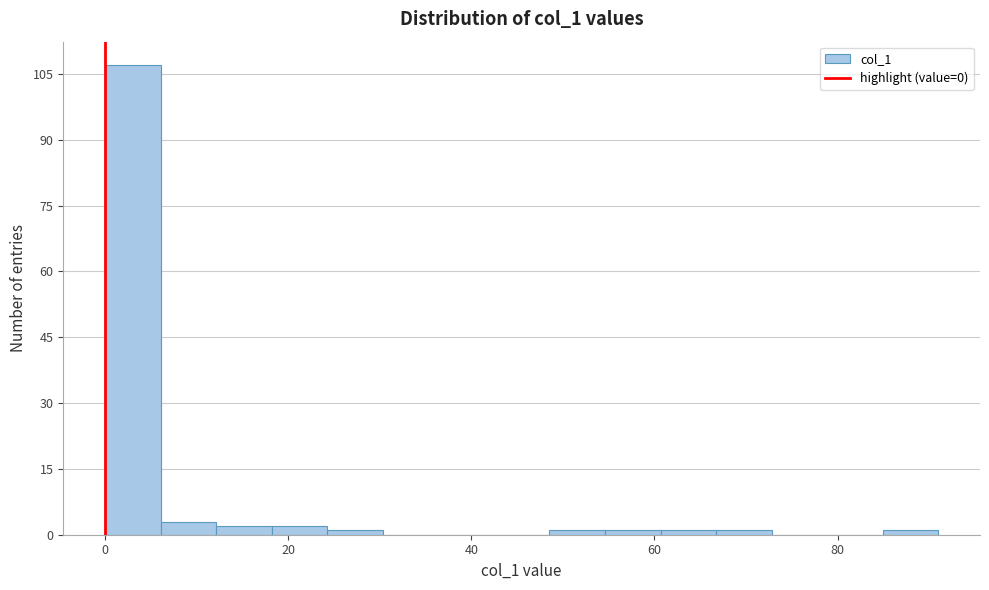

Read against the x-axis, roughly where is the centre of the tallest bar?

4